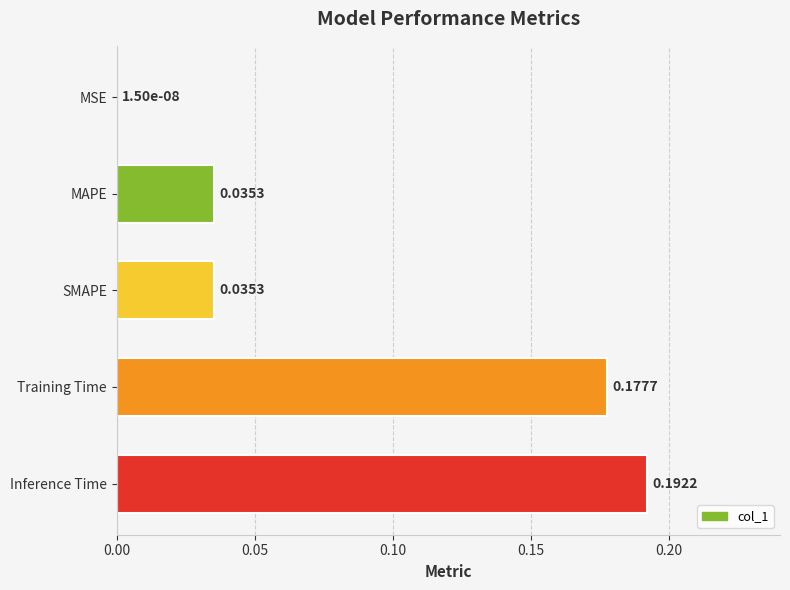

What is the sum of all values?

0.4